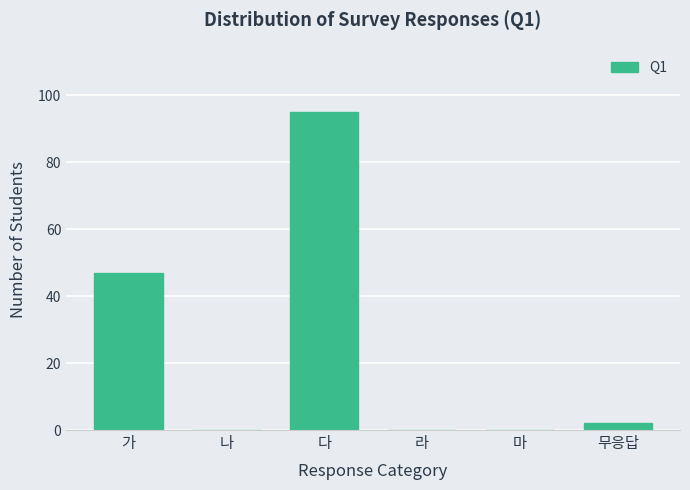

Reading left to right, list all the values displayed in this chart.

가=47	나=0	다=95	라=0	마=0	무응답=2